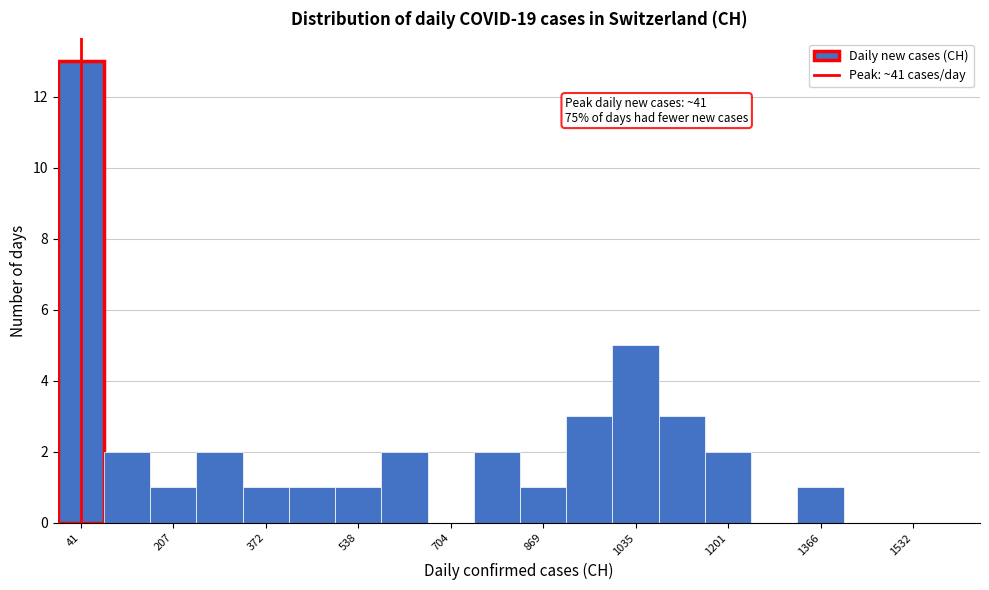

Over which range of the x-axis is the bar tallest?

0 to 80